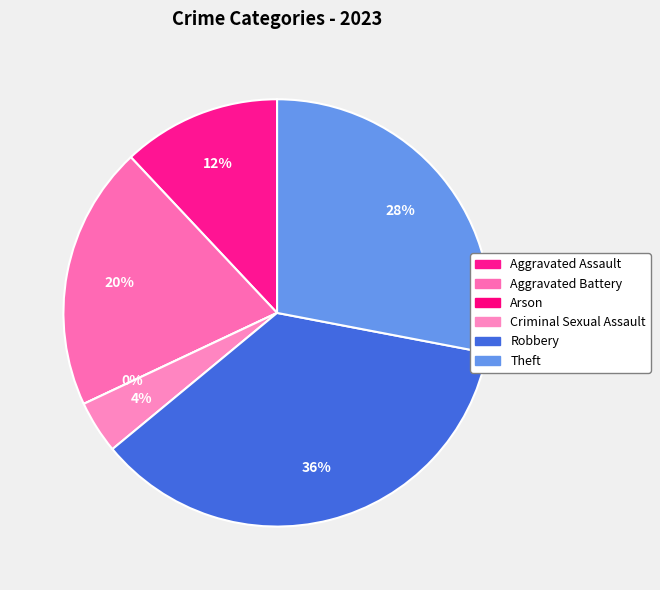

Approximately how many times larger is the value at Theft compared to Criminal Sexual Assault?

7.0